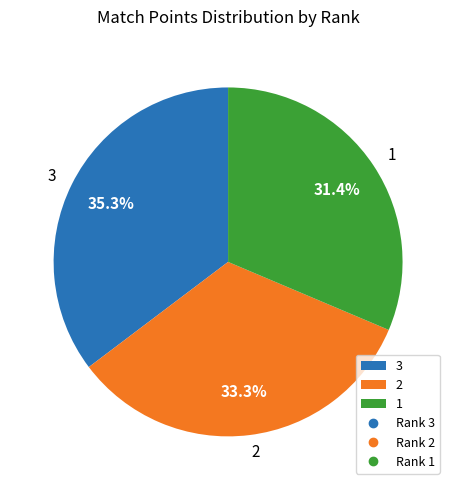

Rank the categories by value from lowest to highest.

1, 2, 3